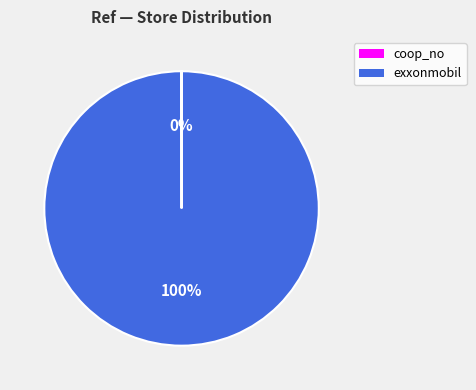

Which category has the biggest portion of the pie?

exxonmobil